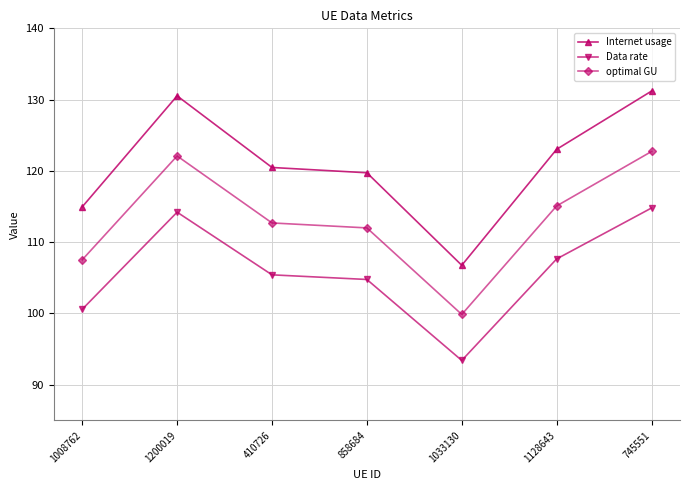

What is the greatest value displayed?

131.2